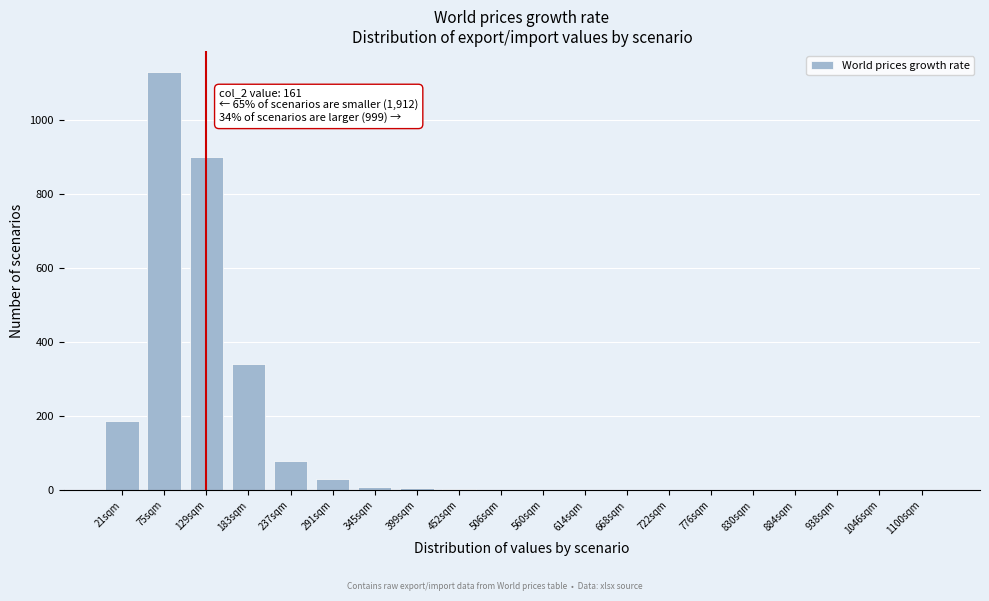

What is the sum of all values?

2684